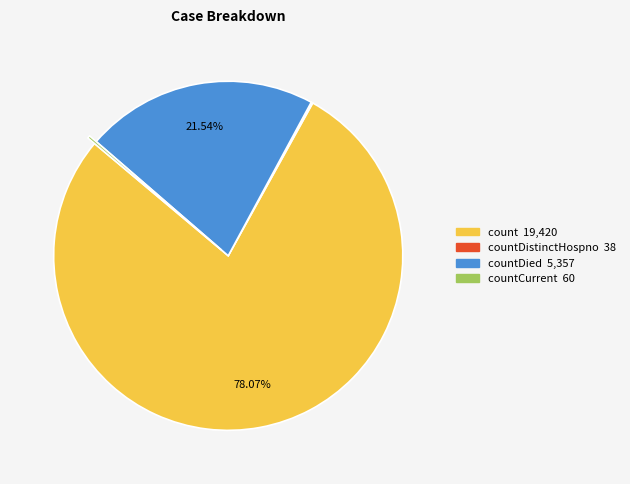

Does any single category account for the majority?

Yes